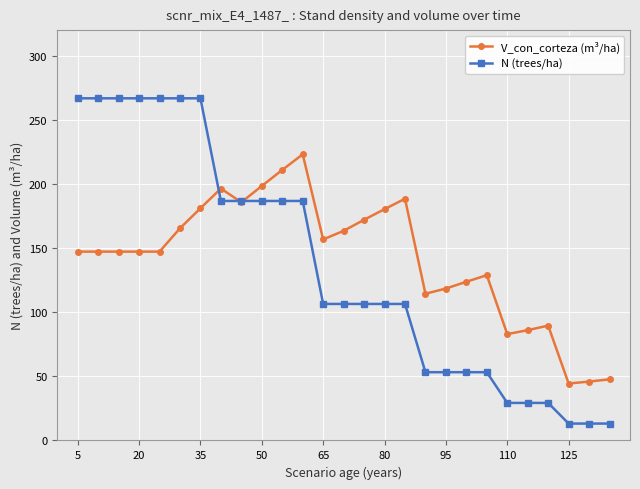

True or false: V_con_corteza (m³/ha) has more than 2 interior local peaks.

True